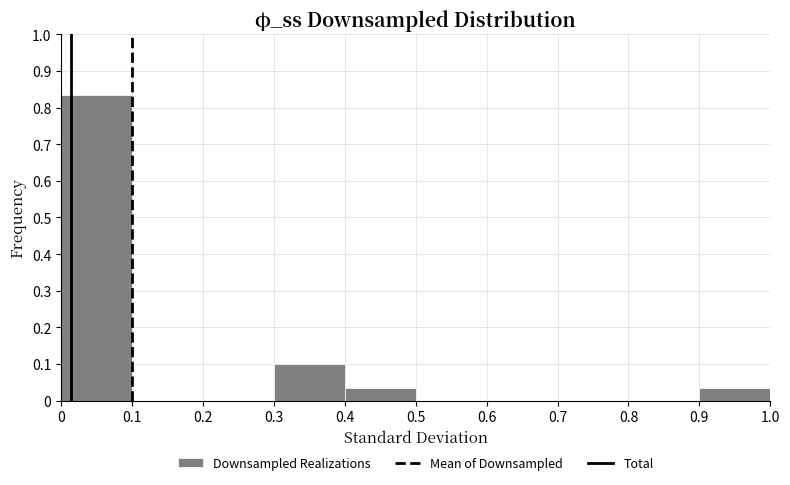

Over which range of the x-axis is the bar tallest?

0 to 0.1